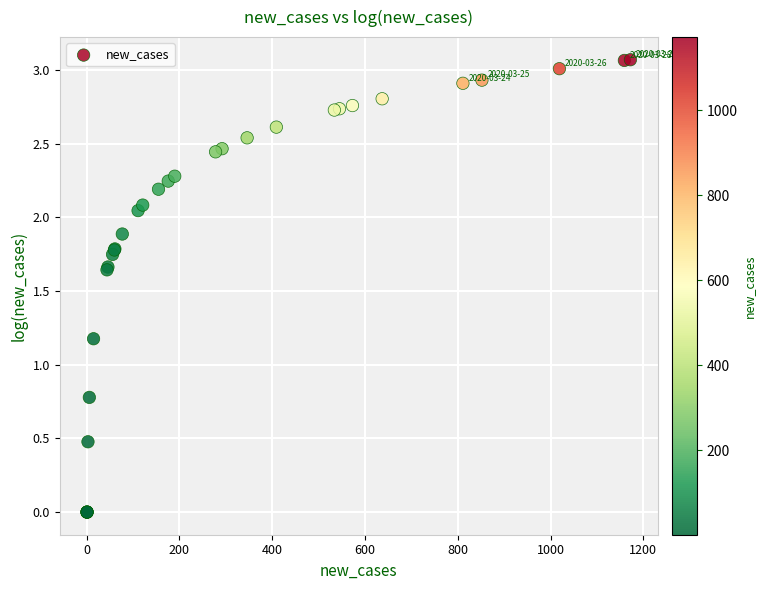

What Y value in the scatter plot is closest to 1?

1.2